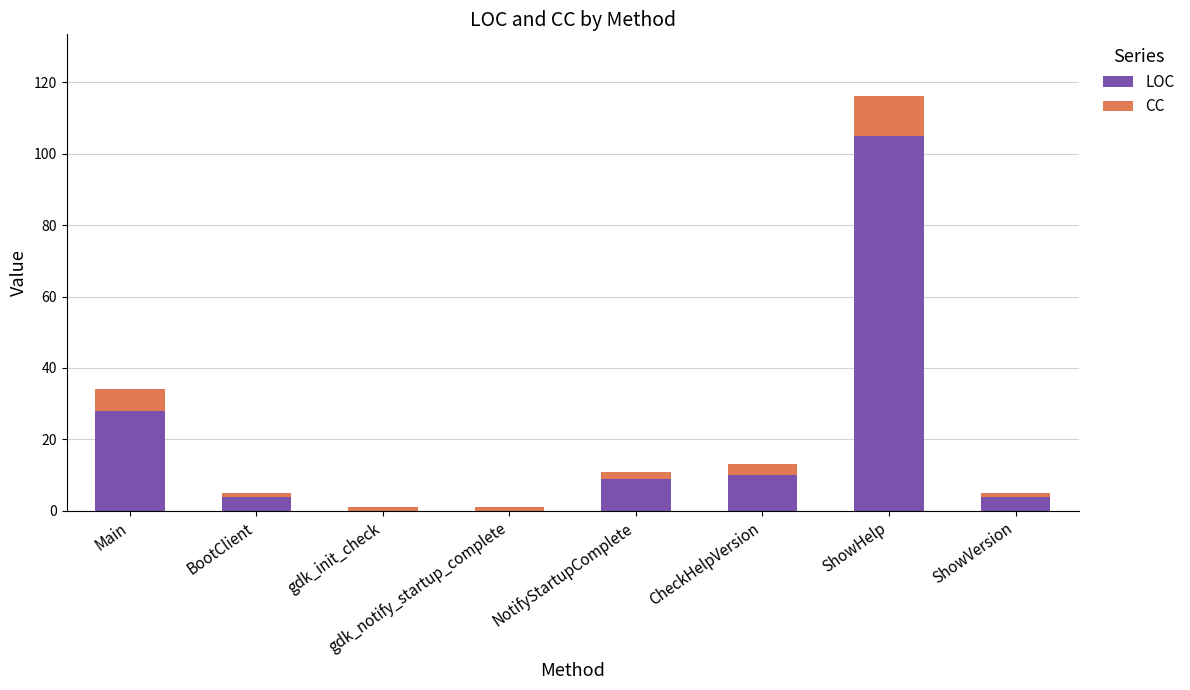

At which category is the sum across all series the highest?

ShowHelp